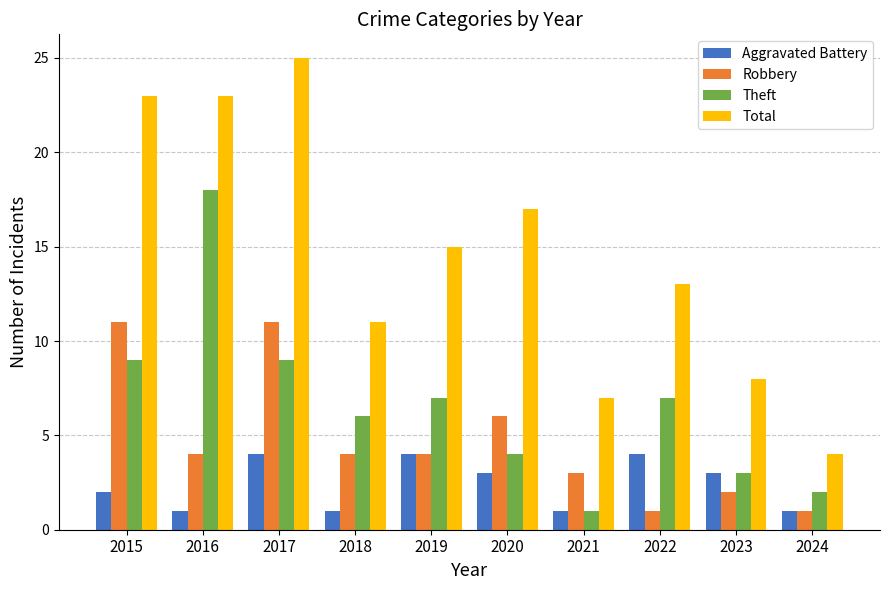

What is the value of the Aggravated Battery bar at the 1st from the left?

2